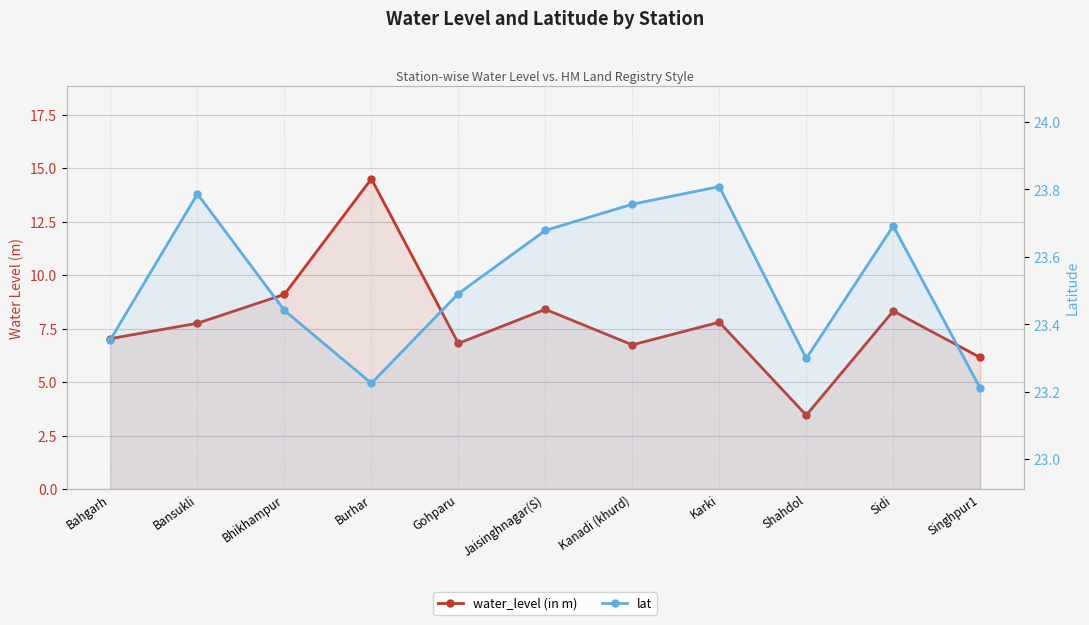

True or false: lat and water_level (in m) intersect in this chart.

False